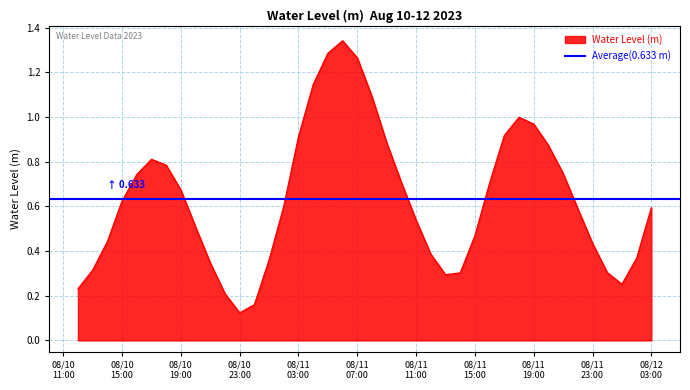

Reading left to right, list all the values displayed in this chart.

0.2	0.3	0.4	0.6	0.7	0.8	0.8	0.7	0.5	0.3	0.2	0.1	0.2	0.4	0.6	0.9	1.1	1.3	1.3	1.3	1.1	0.9	0.7	0.5	0.4	0.3	0.3	0.5	0.7	0.9	1.0	1.0	0.9	0.7	0.6	0.4	0.3	0.3	0.4	0.6